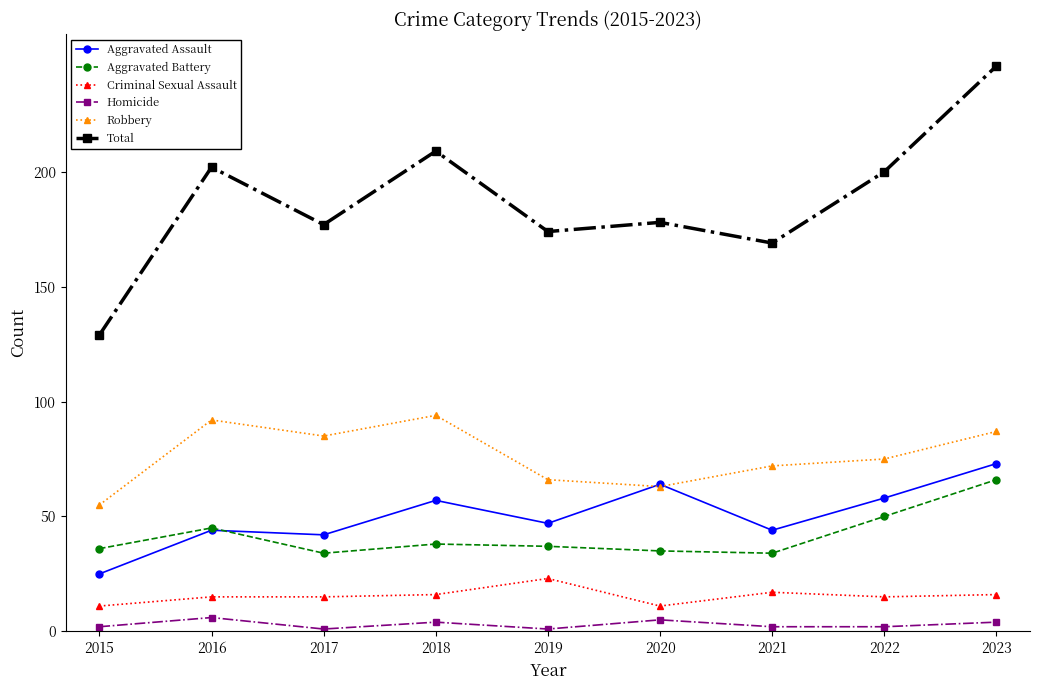

True or false: Homicide has more than 0 interior local peaks.

True